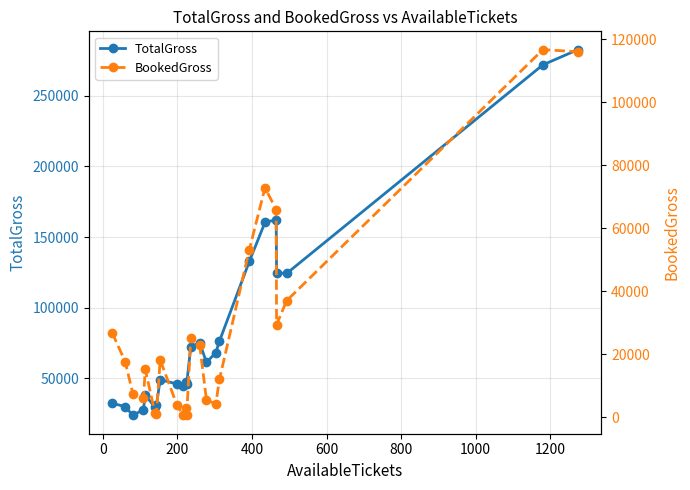

What are all the series names shown in the legend?

TotalGross, BookedGross